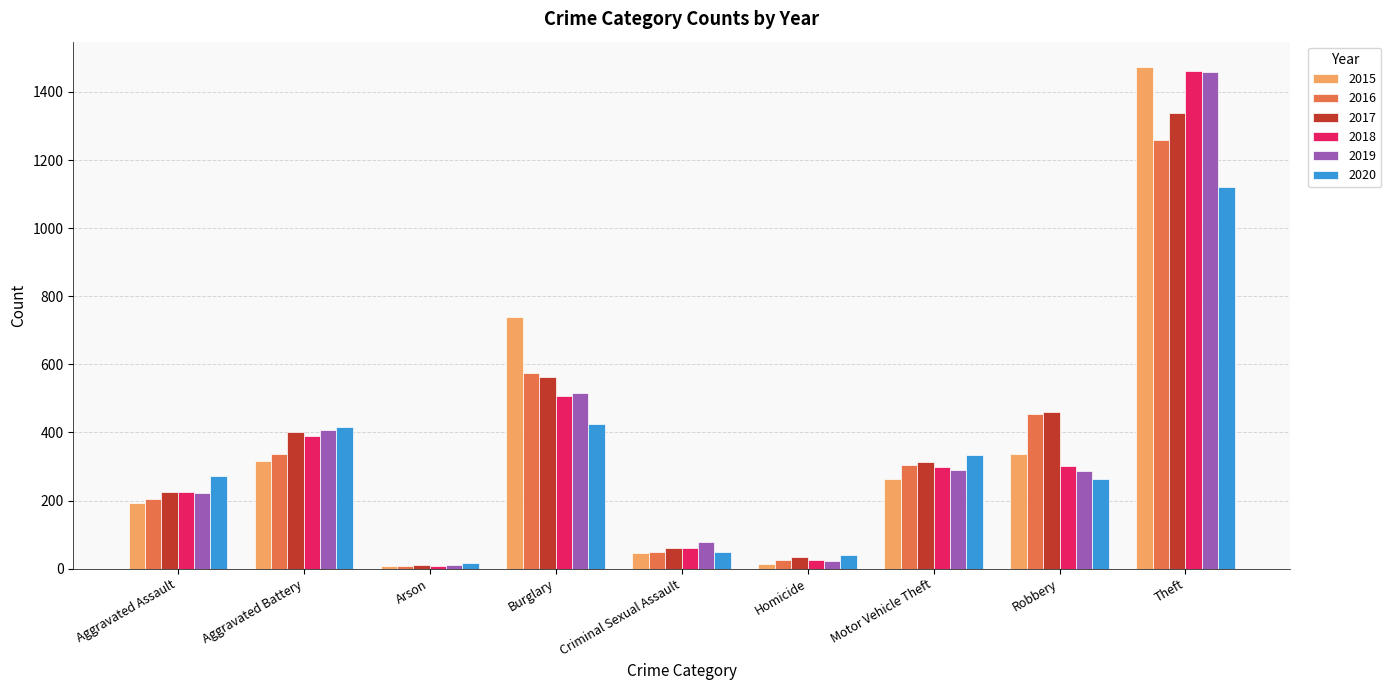

What is the maximum value for 2015?

1474